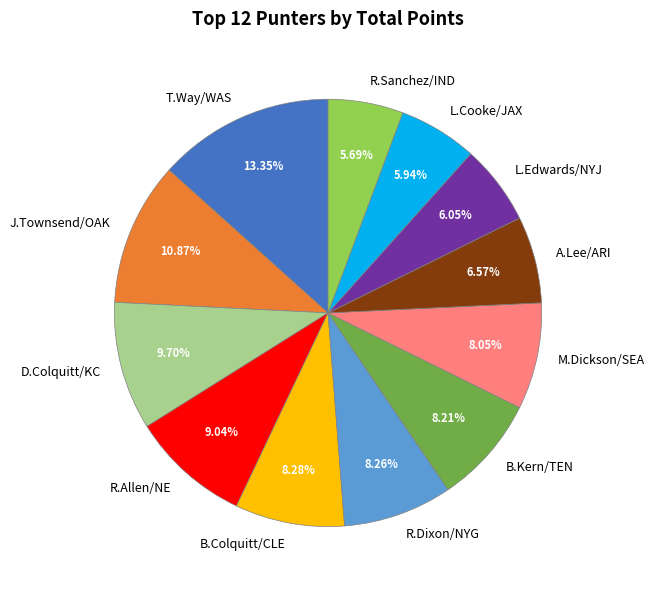

Combined, do B.Colquitt/CLE and L.Cooke/JAX account for over 50%?

No